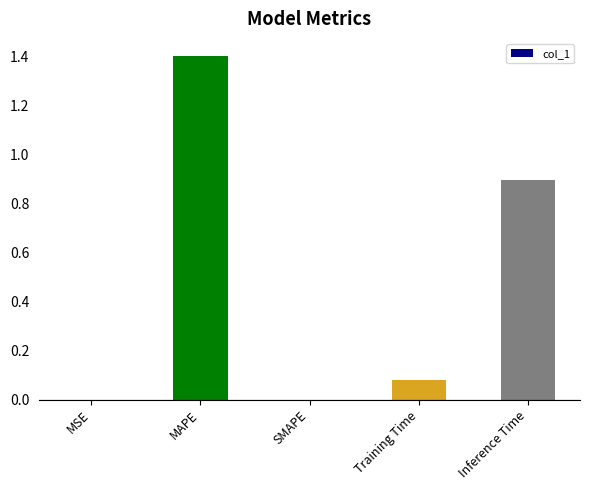

Which has a higher value, MSE or Inference Time?

Inference Time